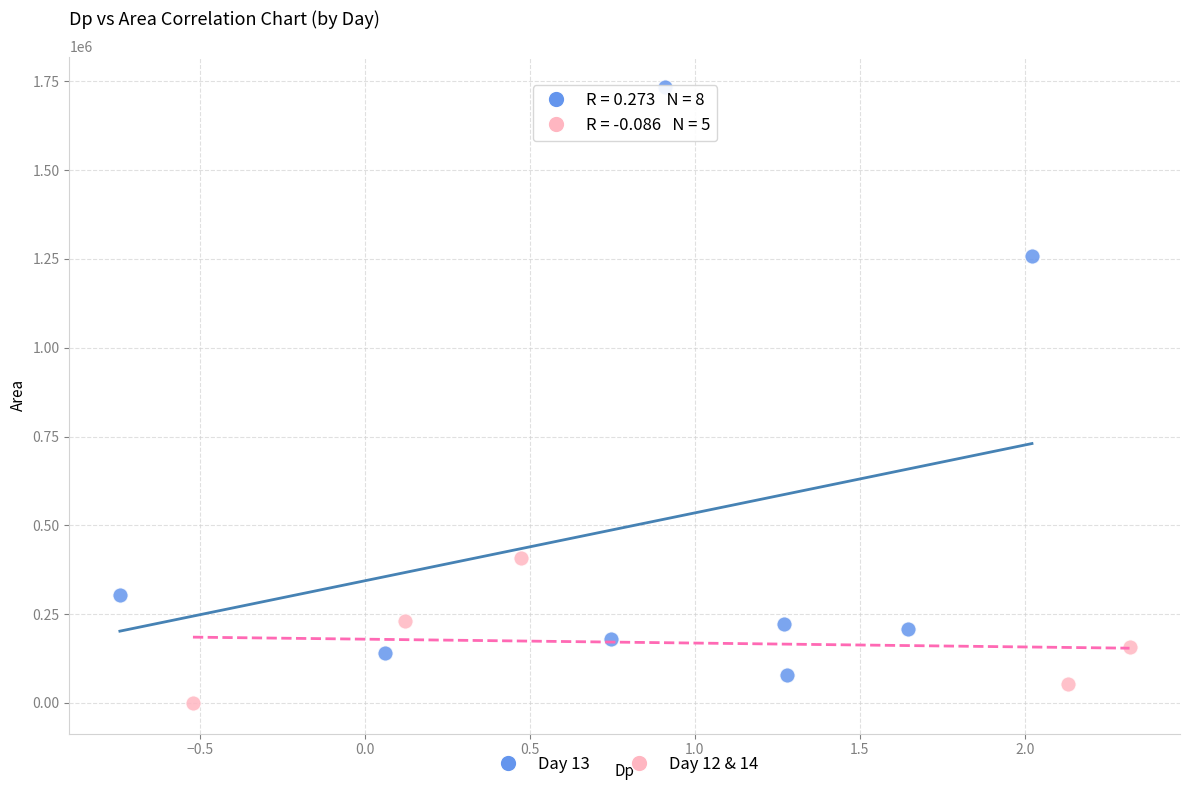

Which series has the widest spread of Y values?

Day 13